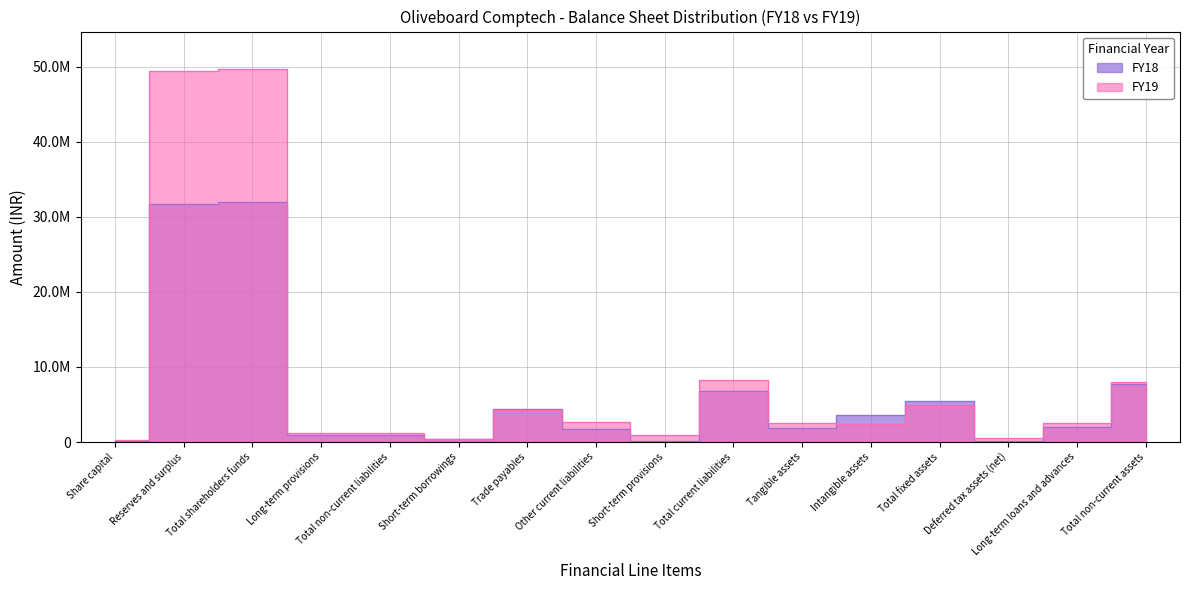

How many interior local peaks does the FY18 series have?

4